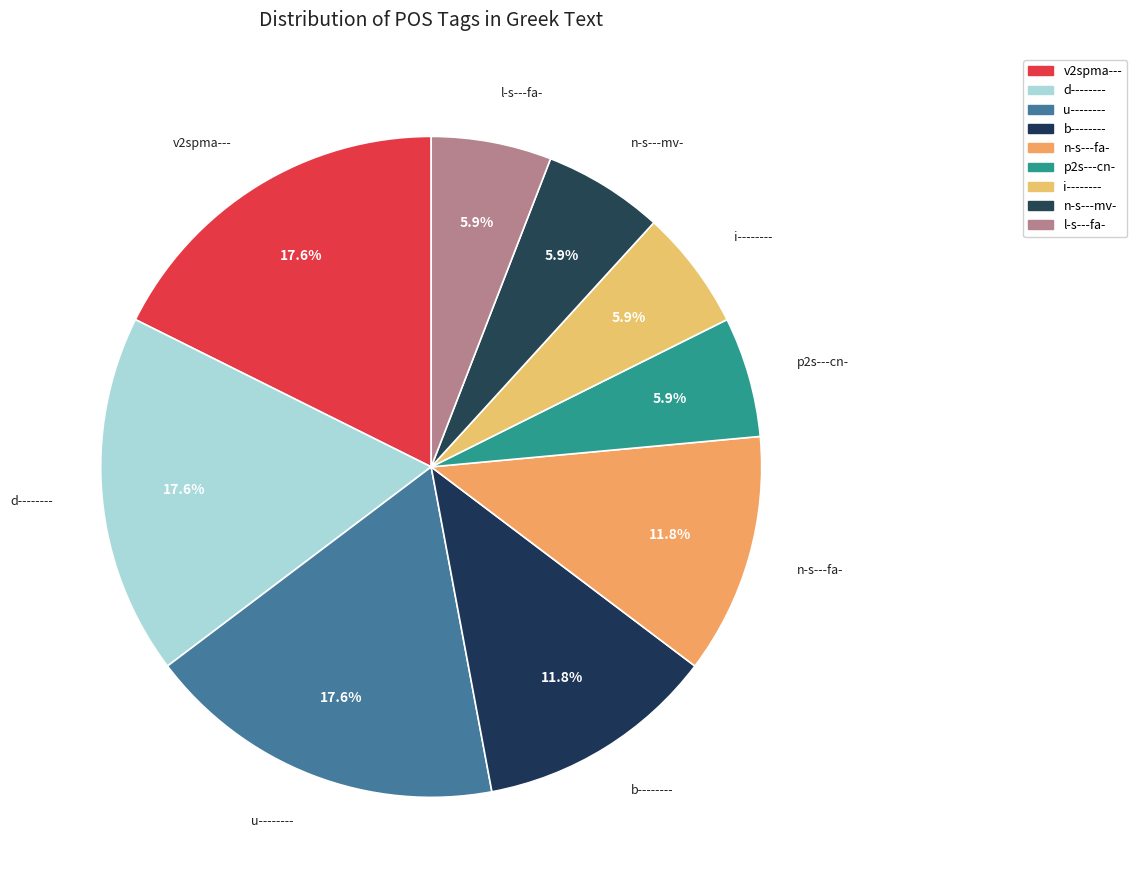

How many slices are in this pie chart?

9